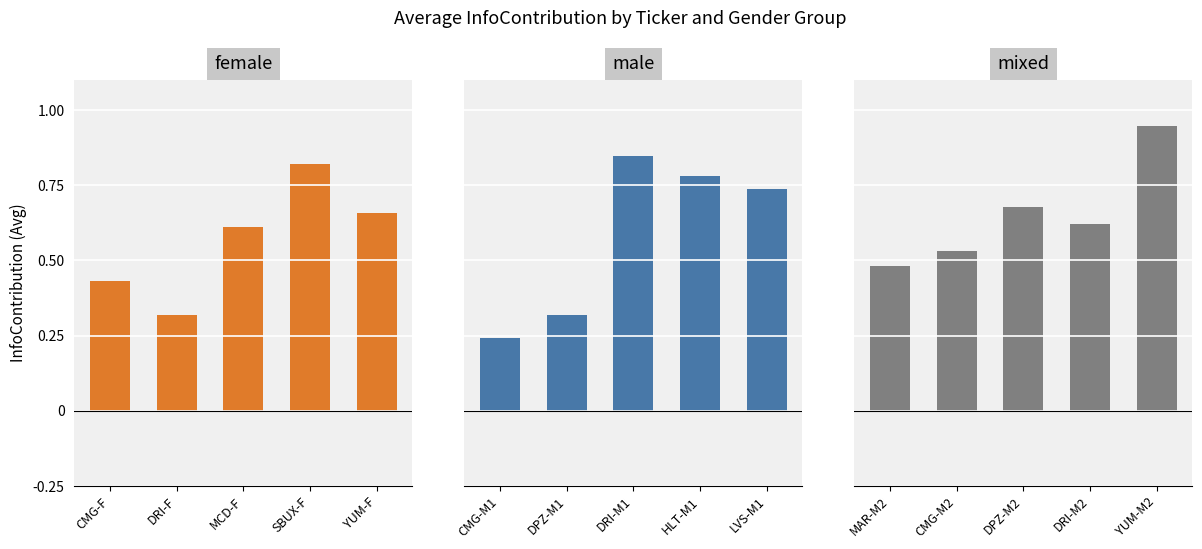

What is the value of the female bar at the 4th from the left?

0.8